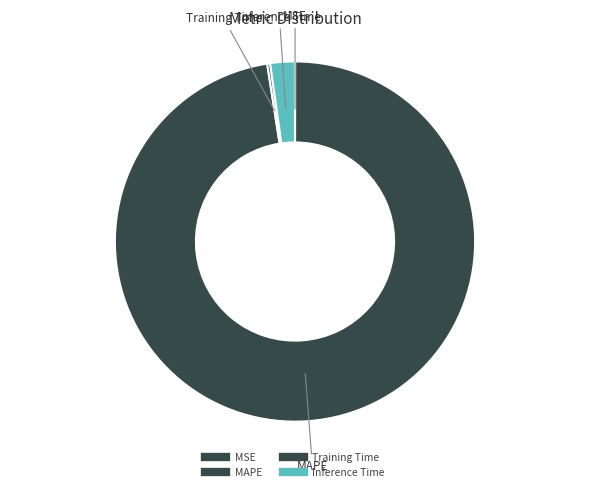

How much of the chart is everything except Inference Time?

97.8%